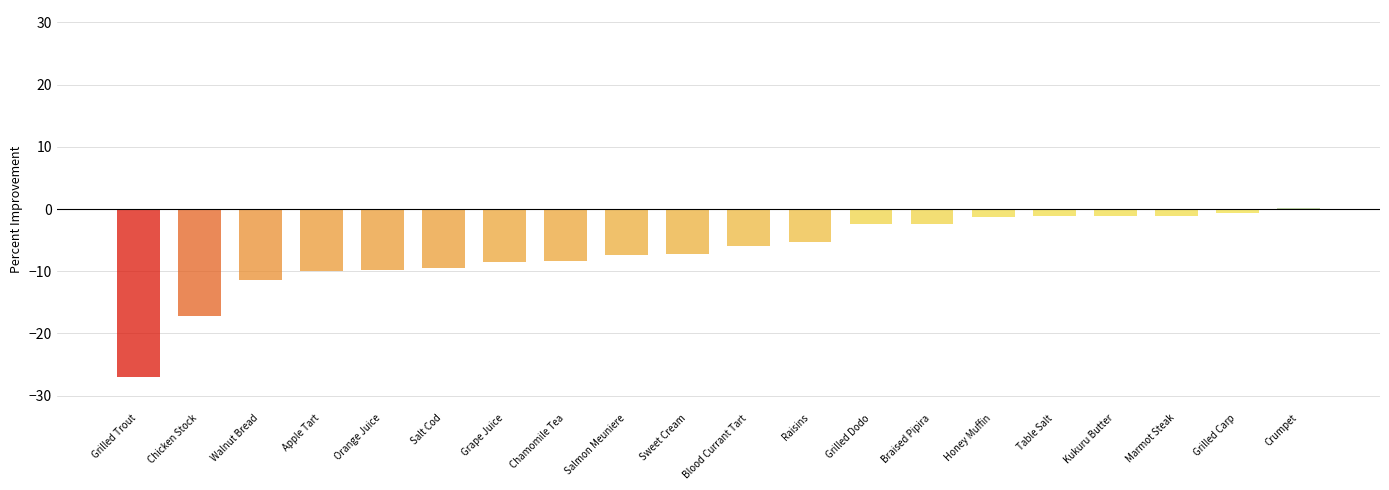

Does the chart contain stacked bars?

No